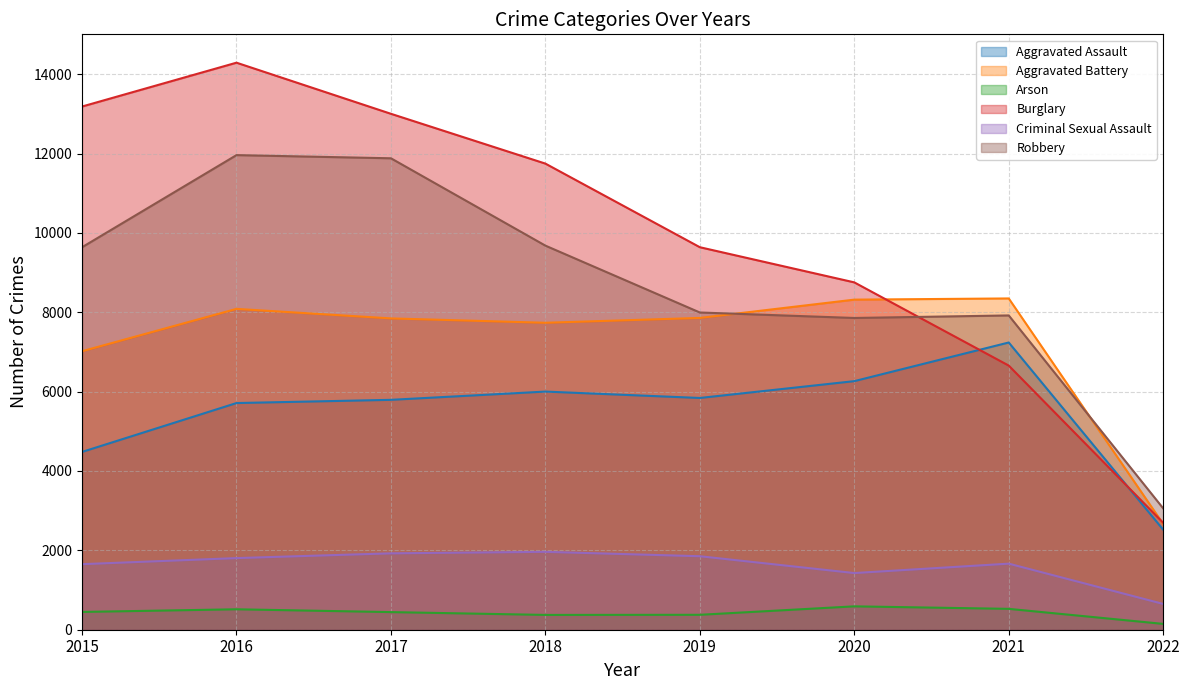

What is the sum of all Arson values?

3418